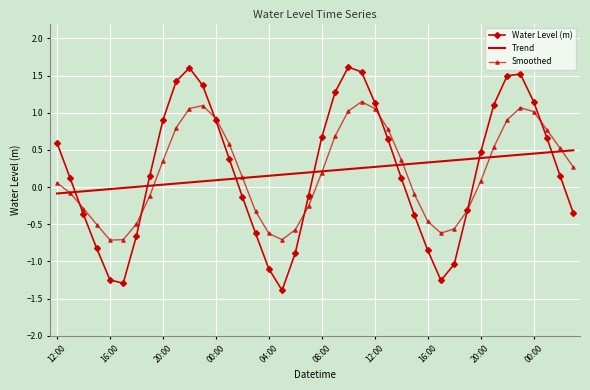

What is the maximum value shown in the chart?

1.6